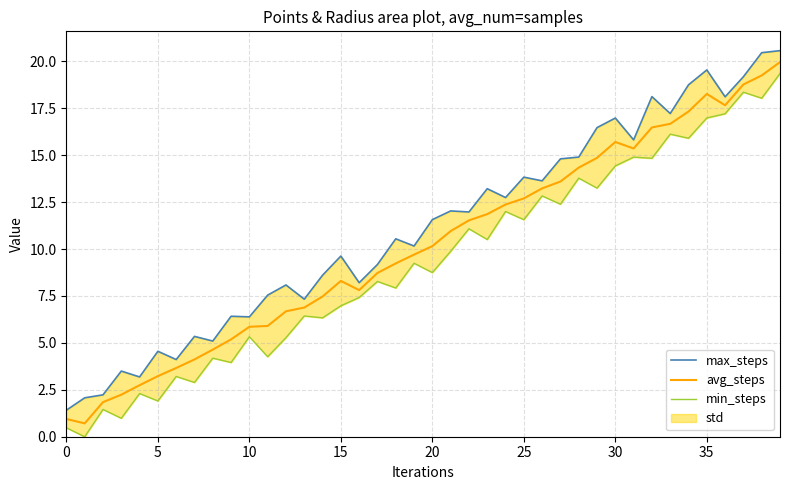

Between 24 and 25, which is larger?

25